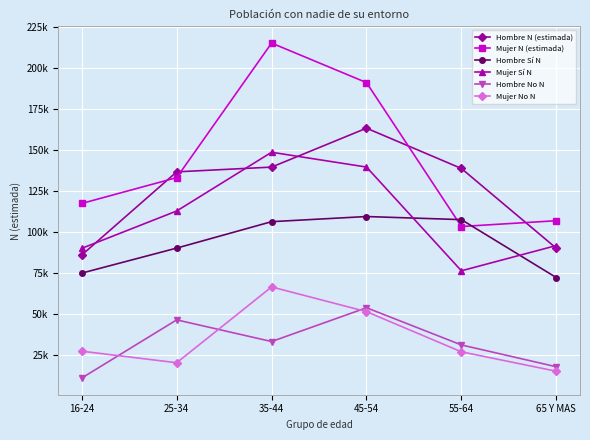

Is the value of Hombre Sí N at 55-64 greater than the value of Mujer Sí N at 65 Y MAS?

Yes